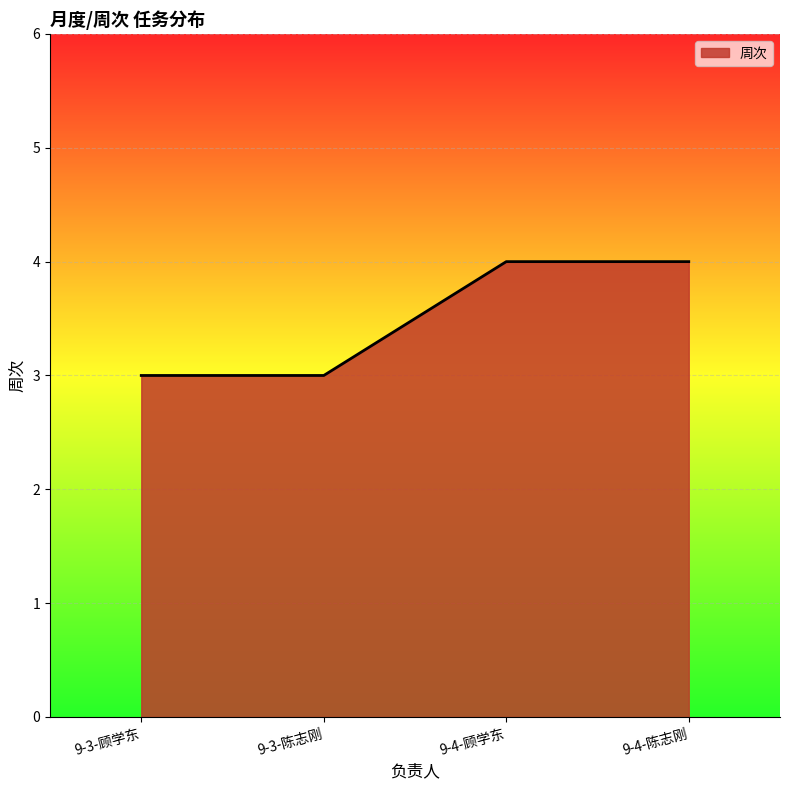

What is the average value?

4